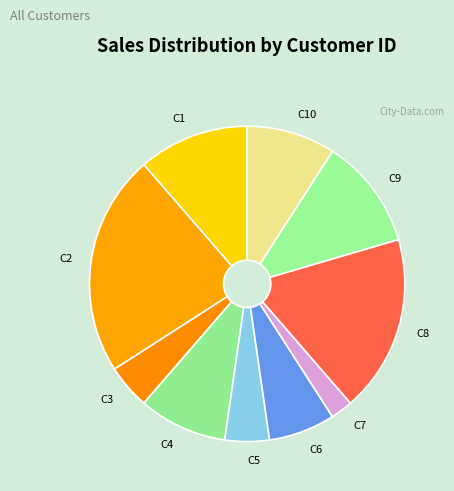

Which category has the smallest portion of the pie?

C7